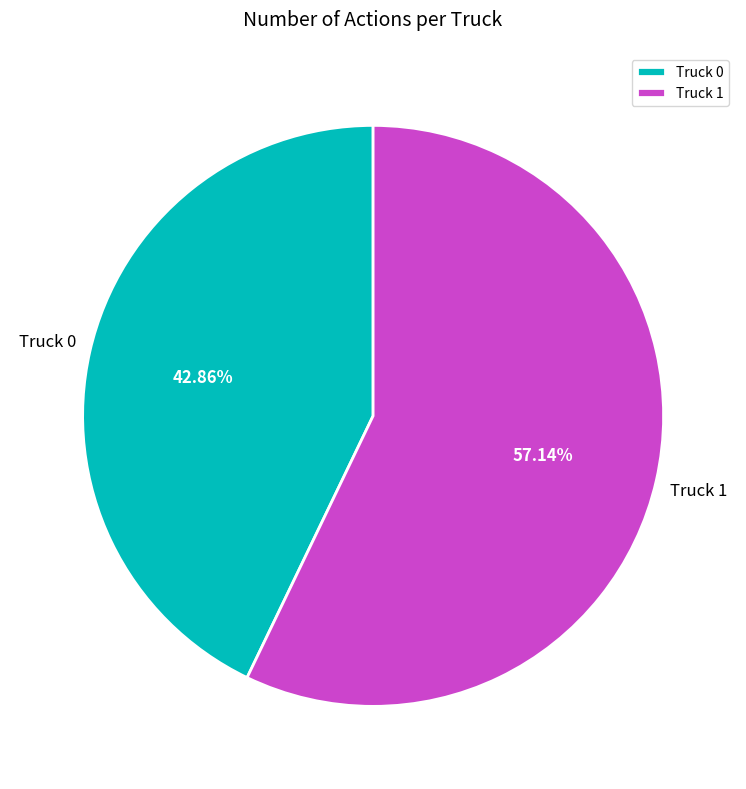

Which has a higher value, Truck 0 or Truck 1?

Truck 1